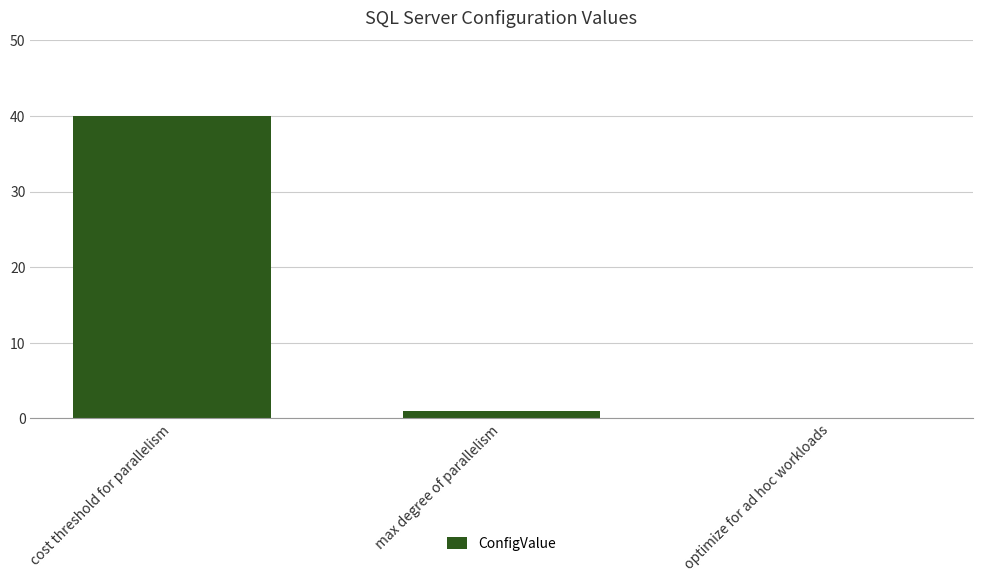

What is the sum of all values?

41